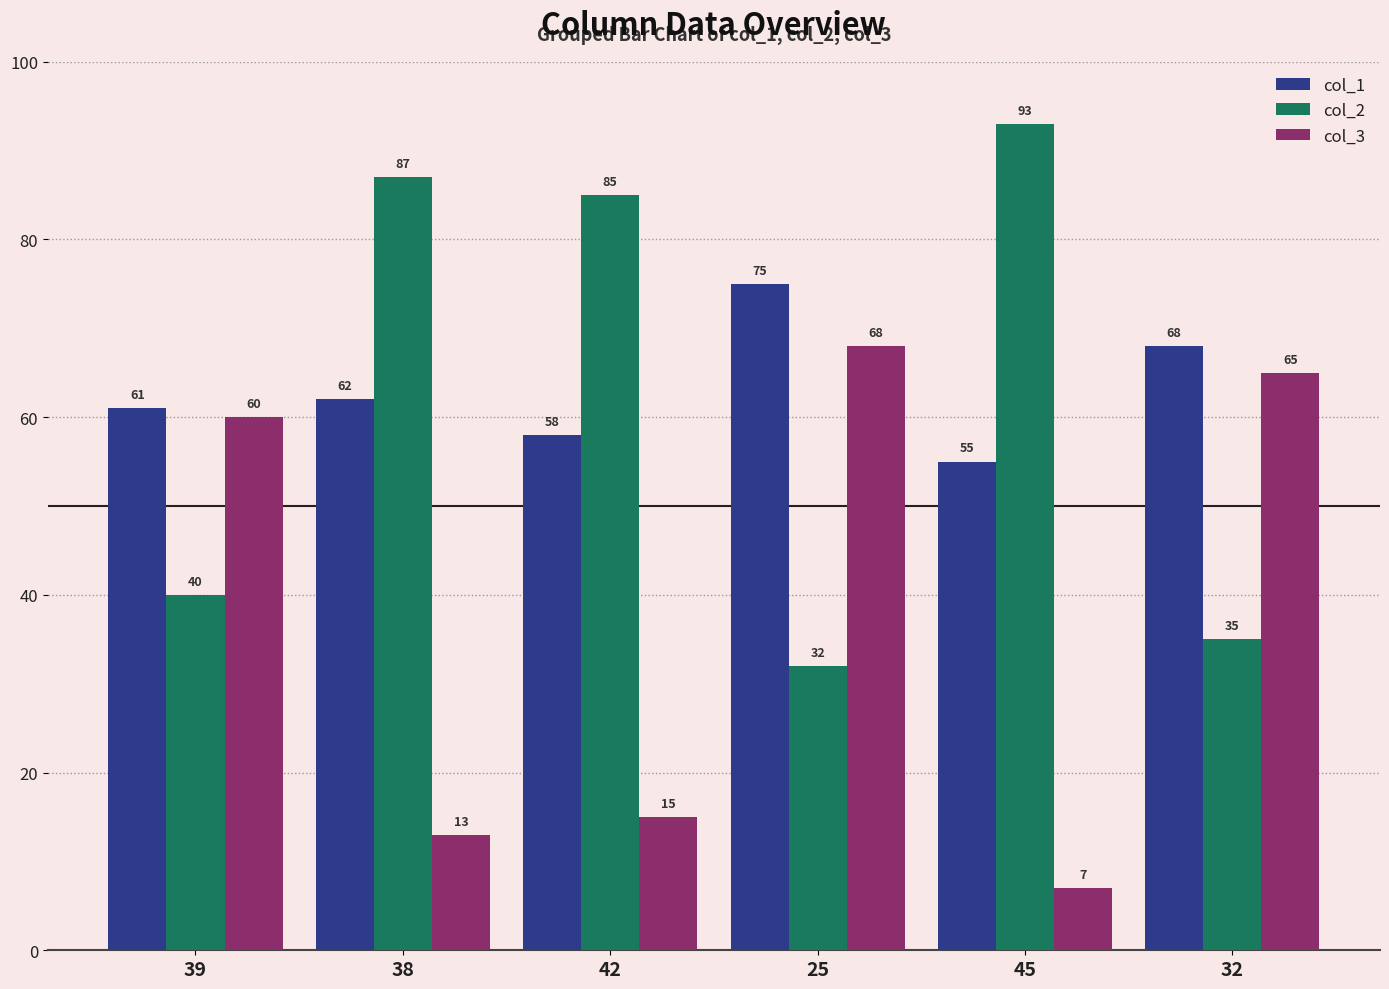

Reading right to left, extract all data points from this chart.

col_1: 32=68	45=55	25=75	42=58	38=62	39=61
col_2: 32=35	45=93	25=32	42=85	38=87	39=40
col_3: 32=65	45=7	25=68	42=15	38=13	39=60